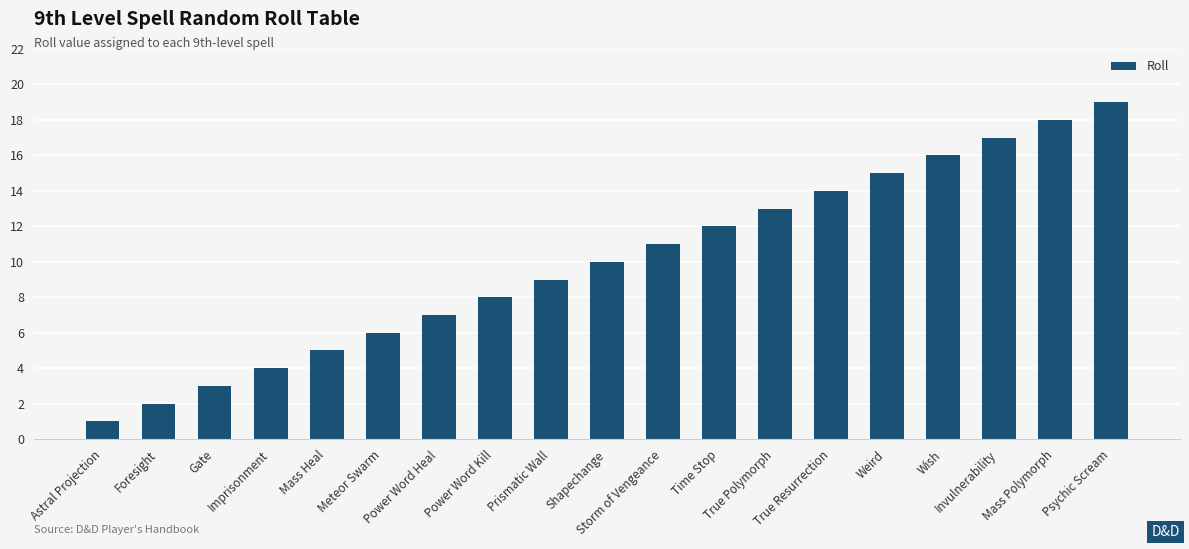

What is the maximum value shown in the chart?

19